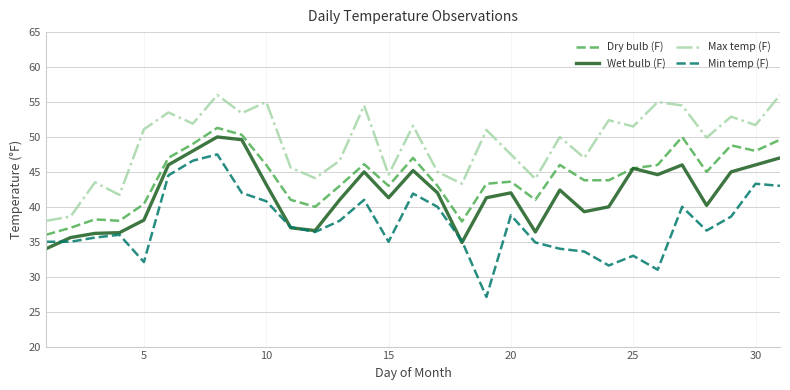

List the series in order of their overall mean, highest first.

Max temp (F), Dry bulb (F), Wet bulb (F), Min temp (F)